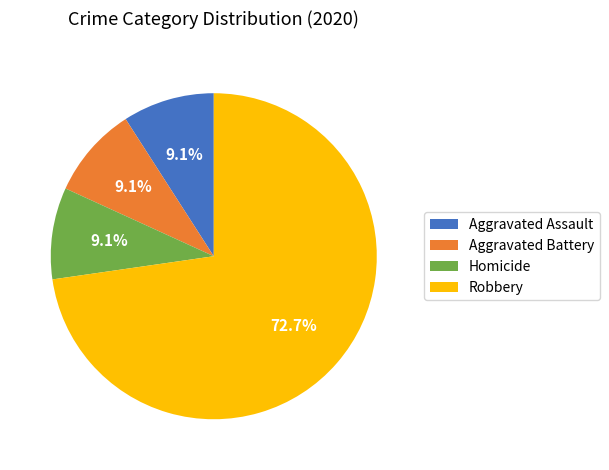

To the nearest percent, what portion does Aggravated Assault represent?

9%